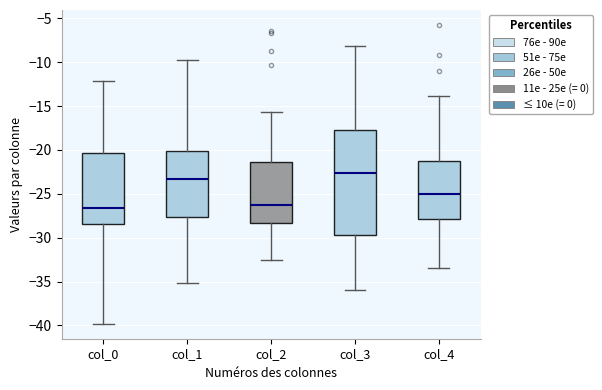

Where does the lower whisker of the box for col_3 end on the y-axis? The values are not printed on the chart, so give them approximately, as read against the axis.

-36.0